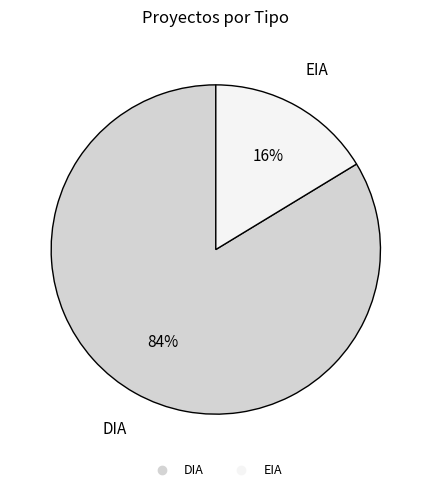

Between DIA and EIA, which is larger?

DIA